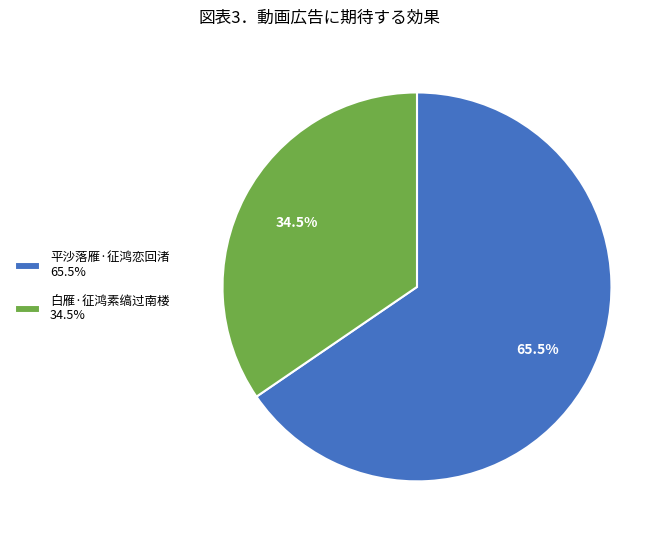

Is there a majority slice in this chart?

Yes